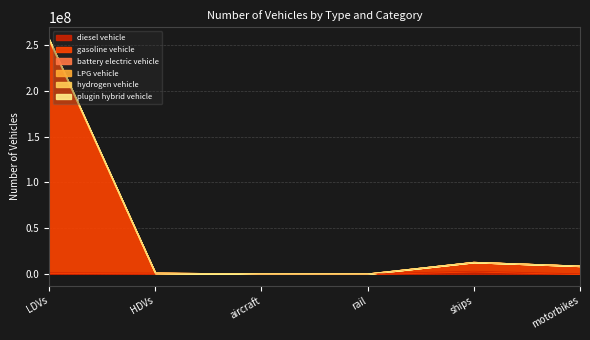

At which category does the chart reach its minimum across all series?

motorbikes